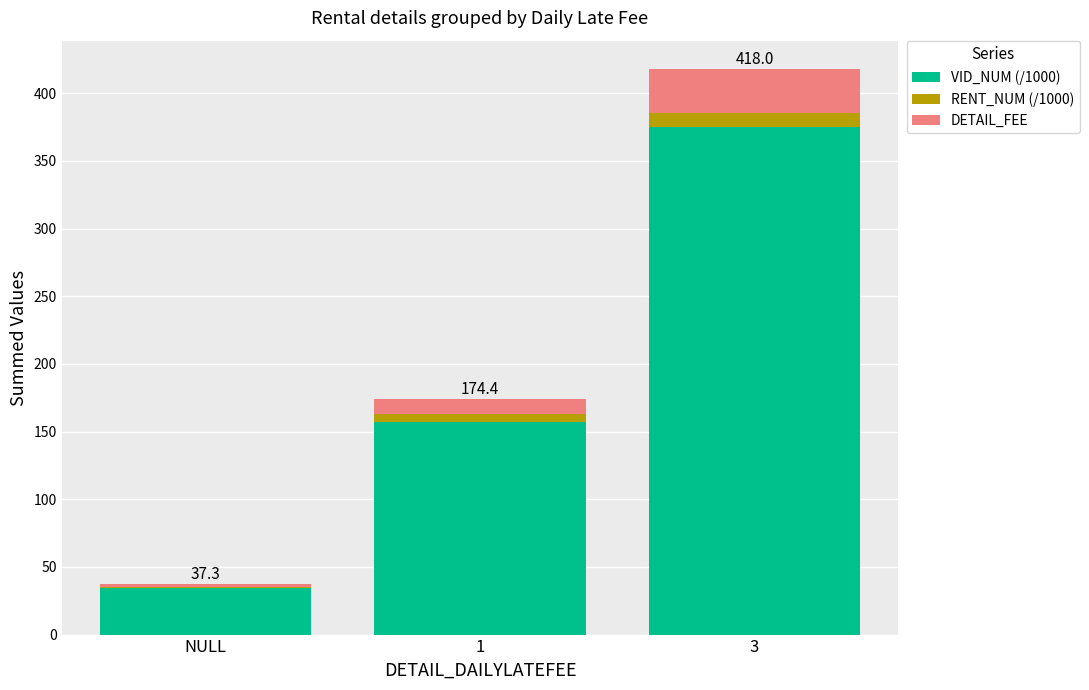

True or false: VID_NUM (/1000) has a value of 34.3 at NULL.

True